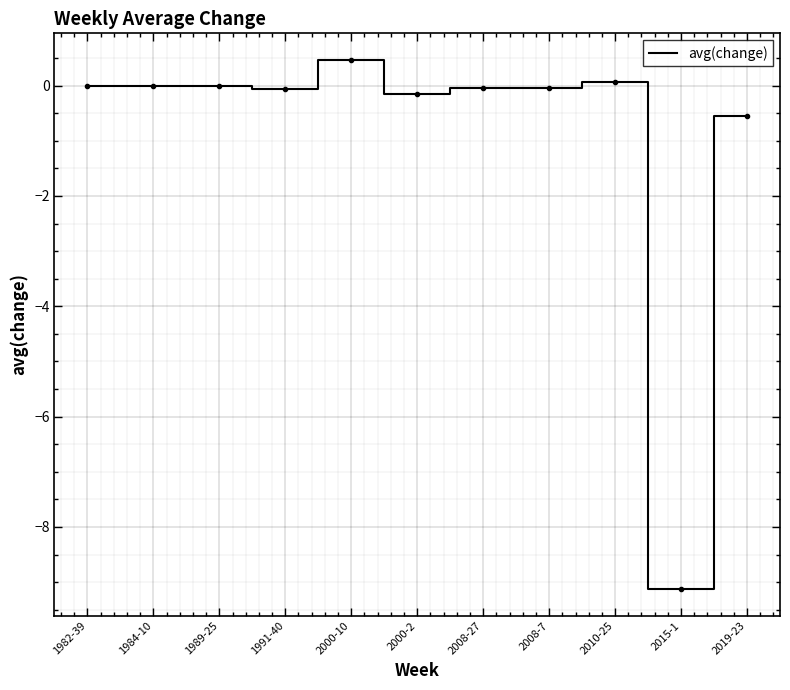

What is the difference between the maximum and second lowest values?

1.0